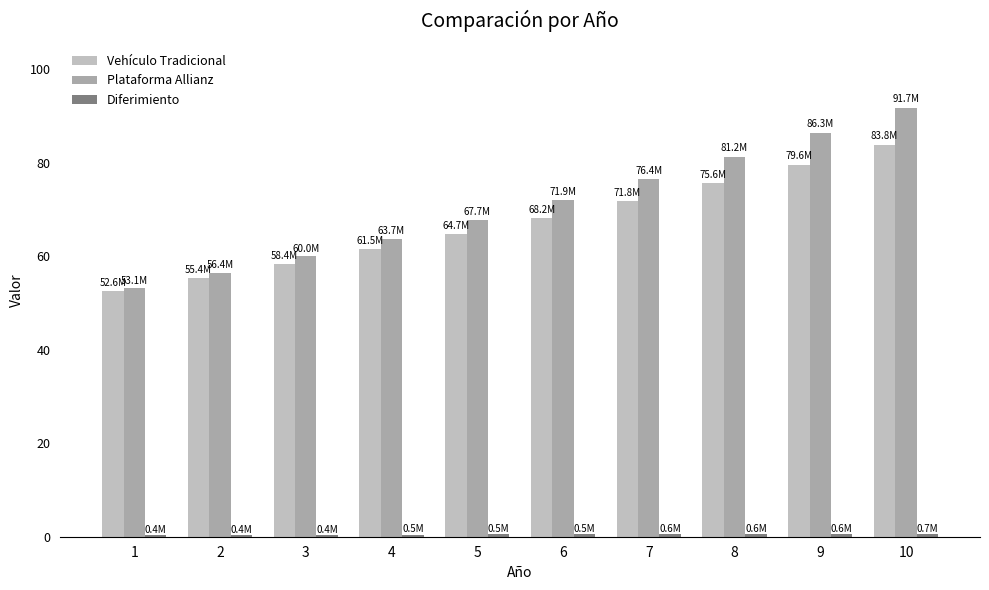

The value of Plataforma Allianz at 1 is 53125000.0. True or false?

True